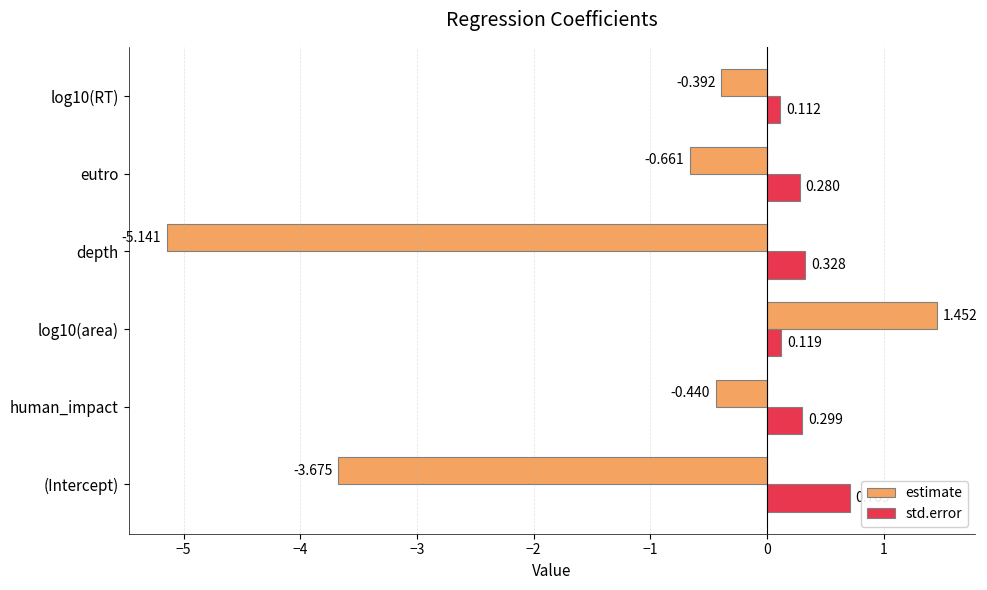

Which series has the largest range (max minus min)?

estimate